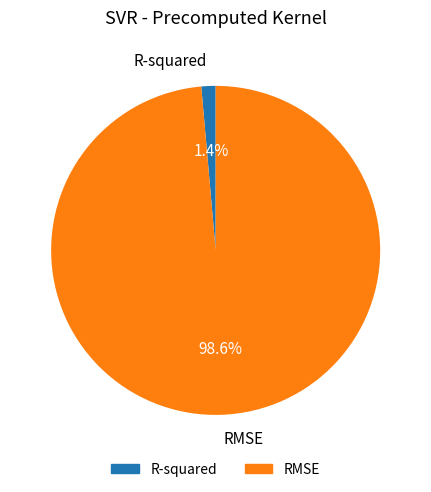

How many slices are in this pie chart?

2